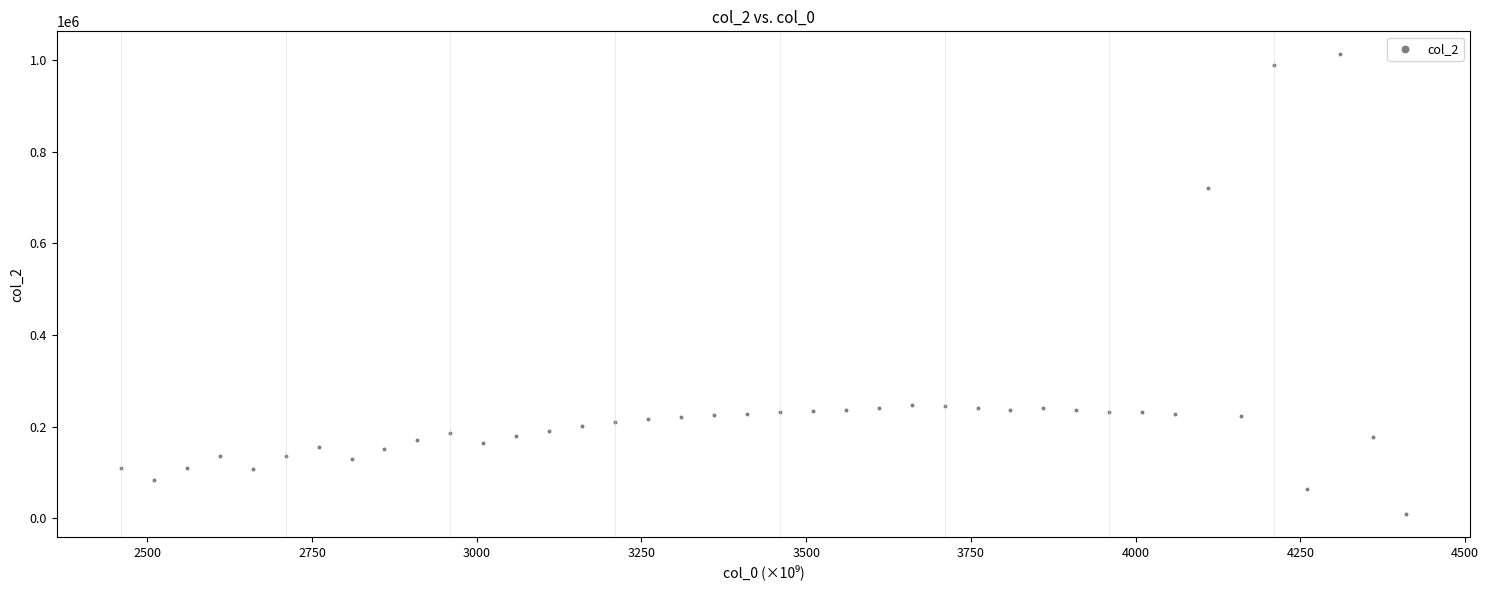

What Y value in the scatter plot is closest to 511294?

720132.0